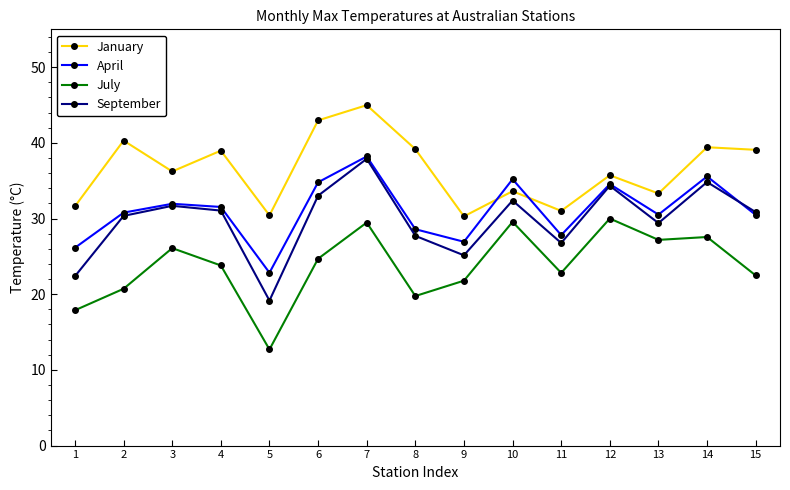

In April, how many points are higher than both neighbors (excluding endpoints)?

5